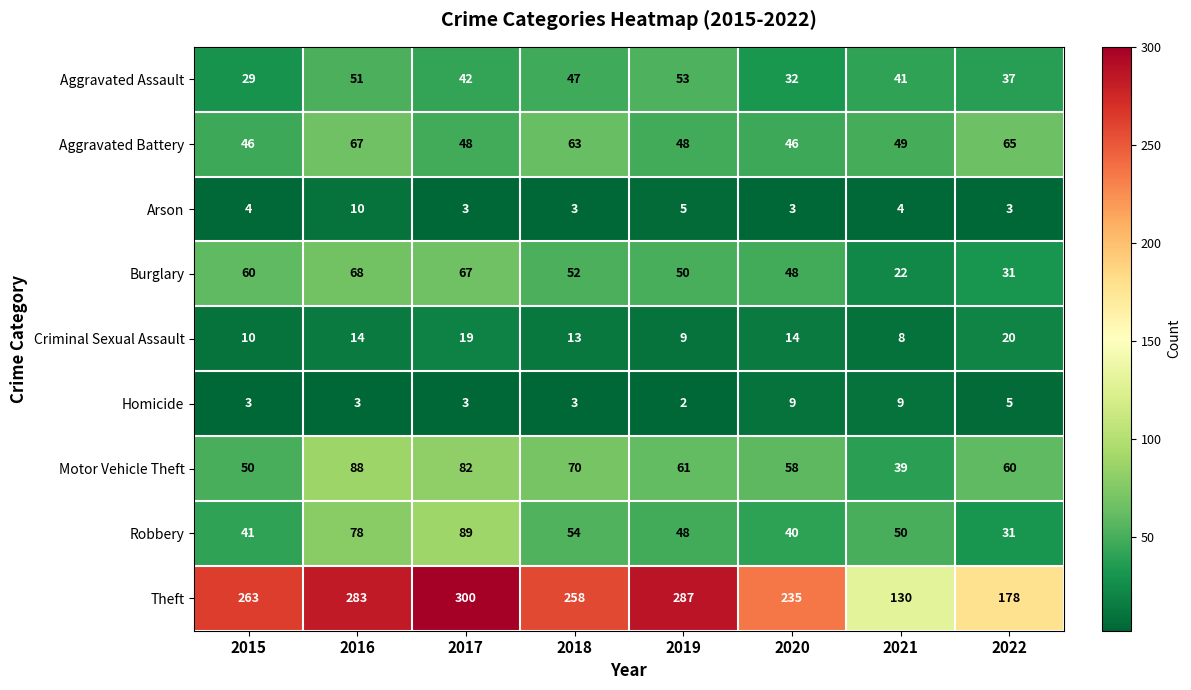

At which label is Arson closest to 6?

2019